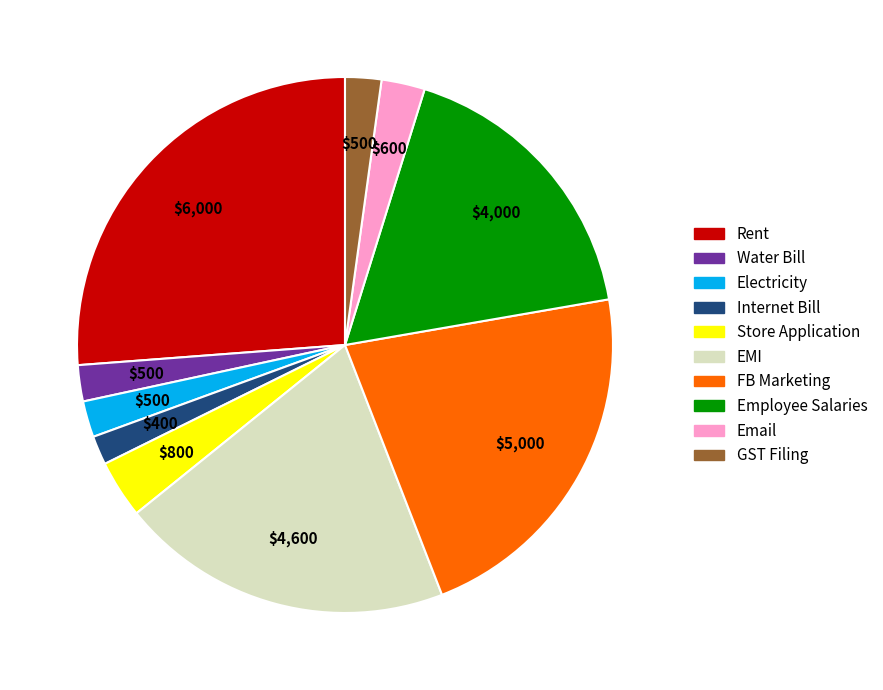

Do Electricity and Employee Salaries together represent more than half of the pie?

No